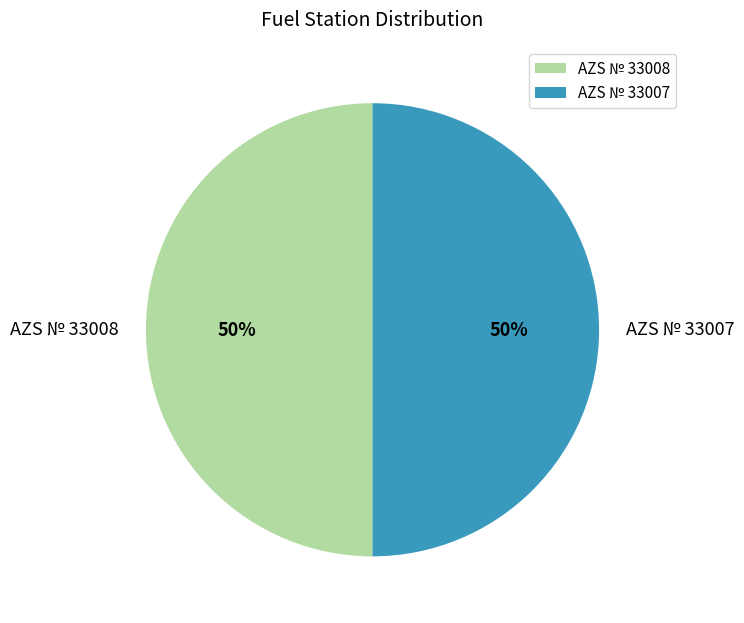

Approximately how many times larger is the value at AZS № 33008 compared to AZS № 33007?

1.0